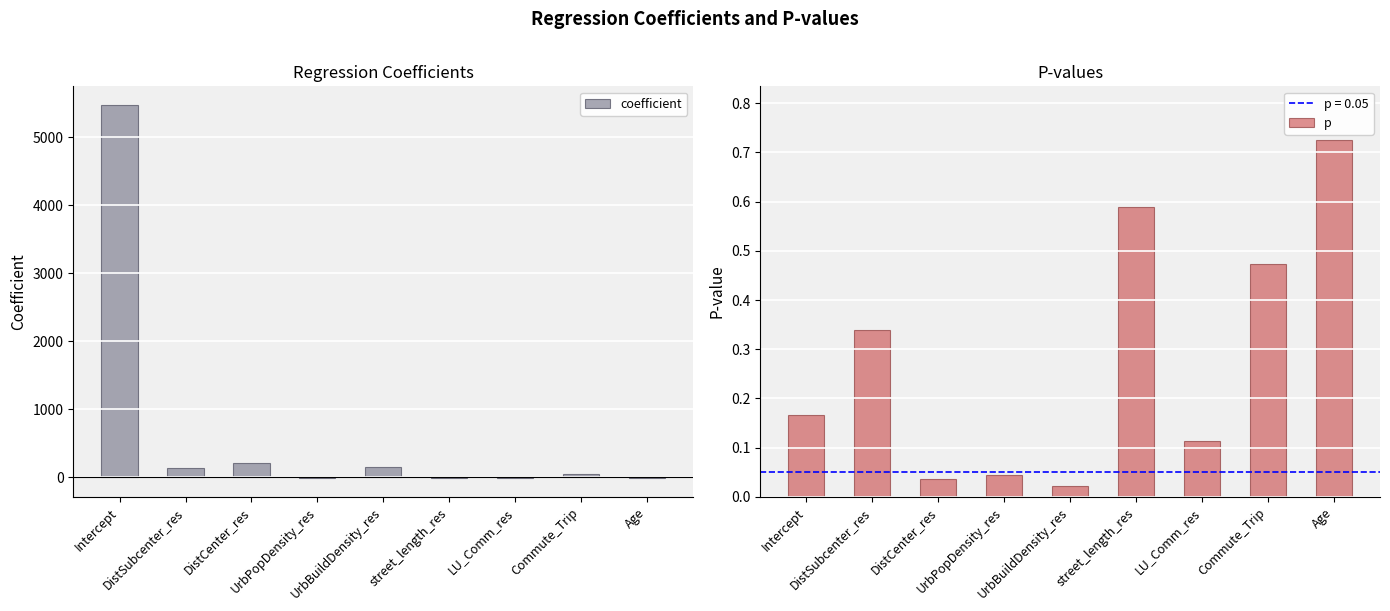

True or false: coefficient has a value of -27.8 at Age.

False